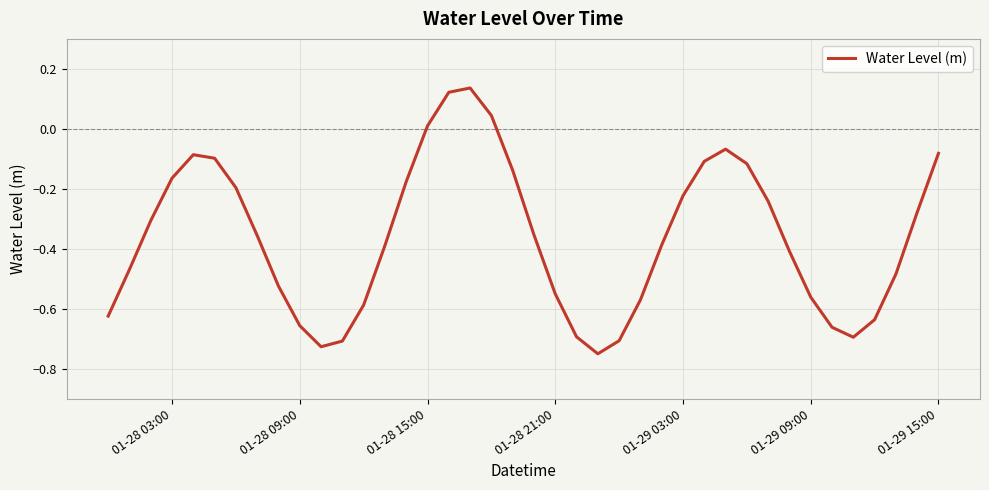

What is the difference between the maximum and minimum values?

0.9